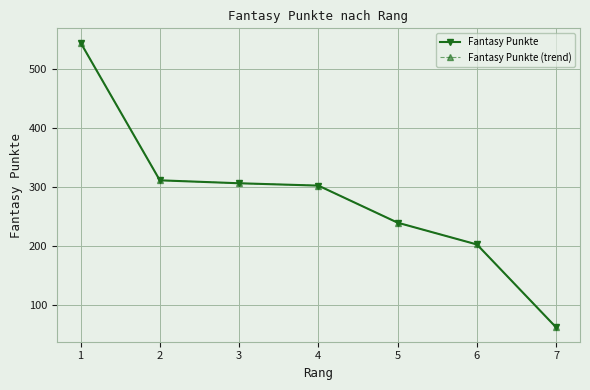

Does the chart have visible grid lines?

Yes